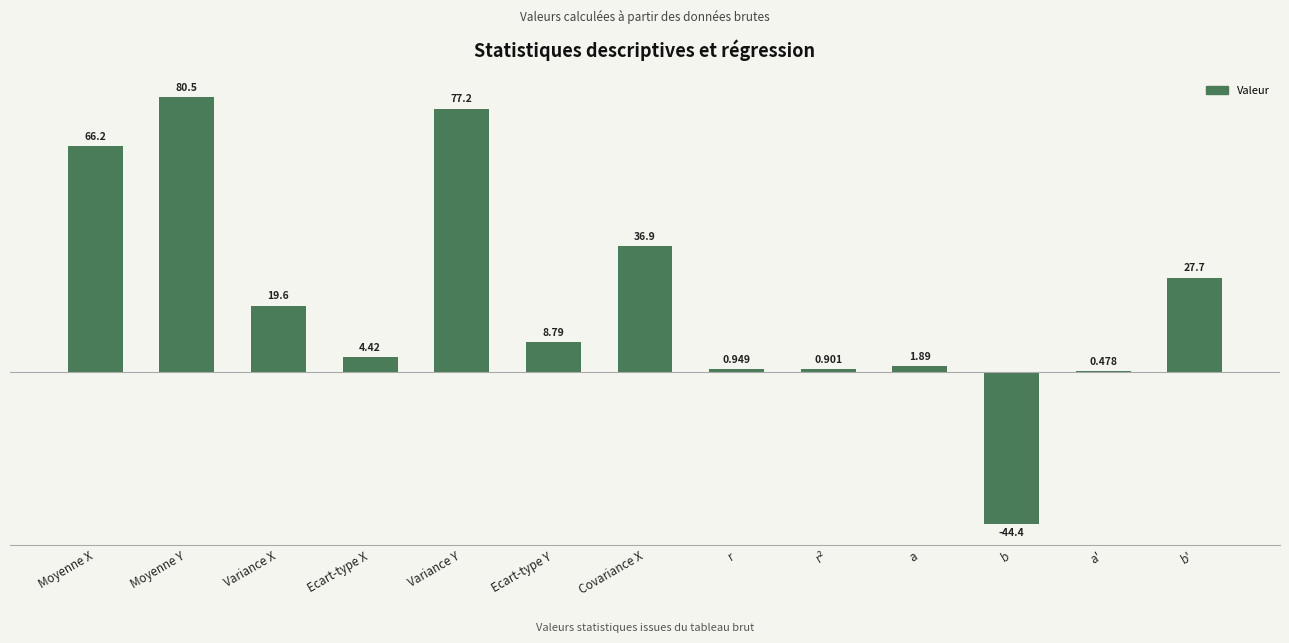

Is it true that the value at b' is 10.8?

False